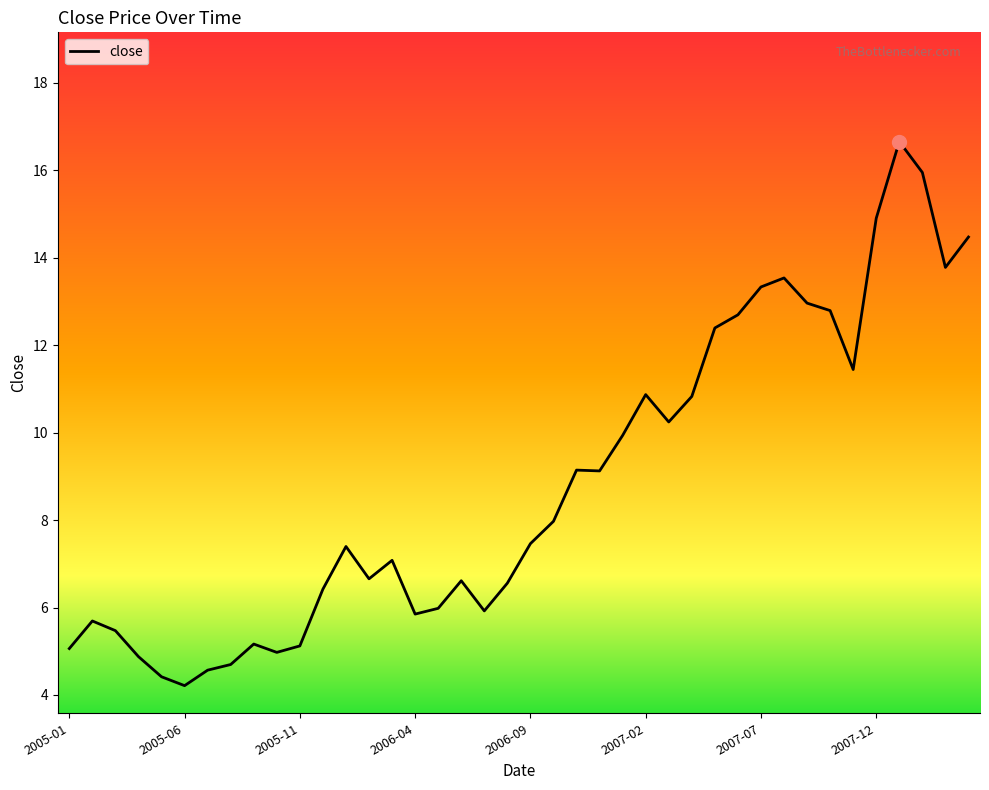

What is the minimum value shown in the chart?

4.2